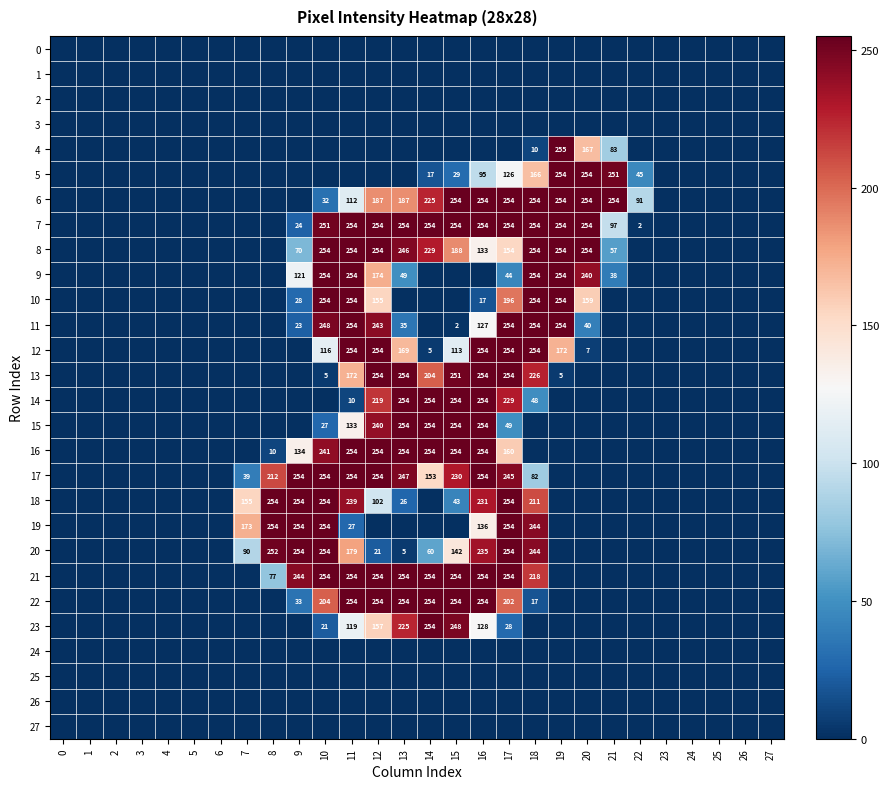

Which has a higher value, 15 or 10?

15